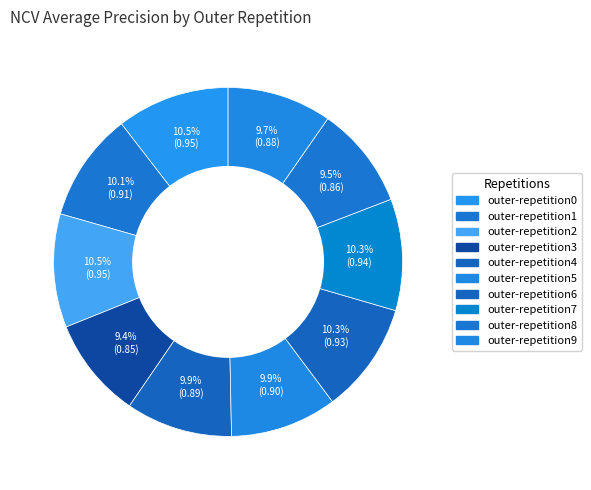

Does outer-repetition1 account for over 50% of the chart?

No